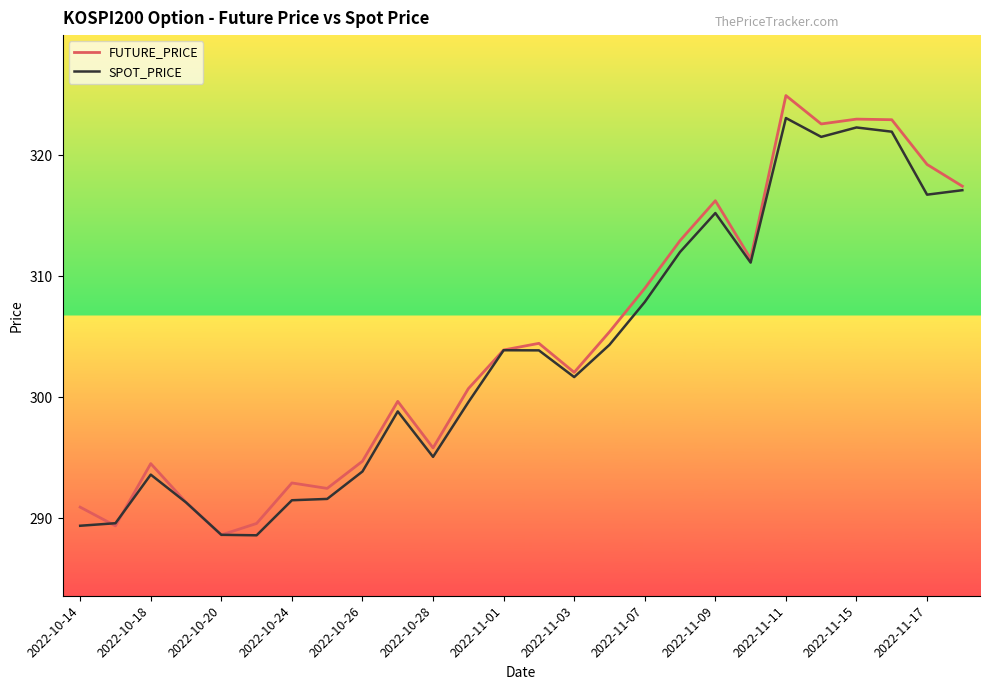

What is the highest value of the SPOT_PRICE series?

323.1